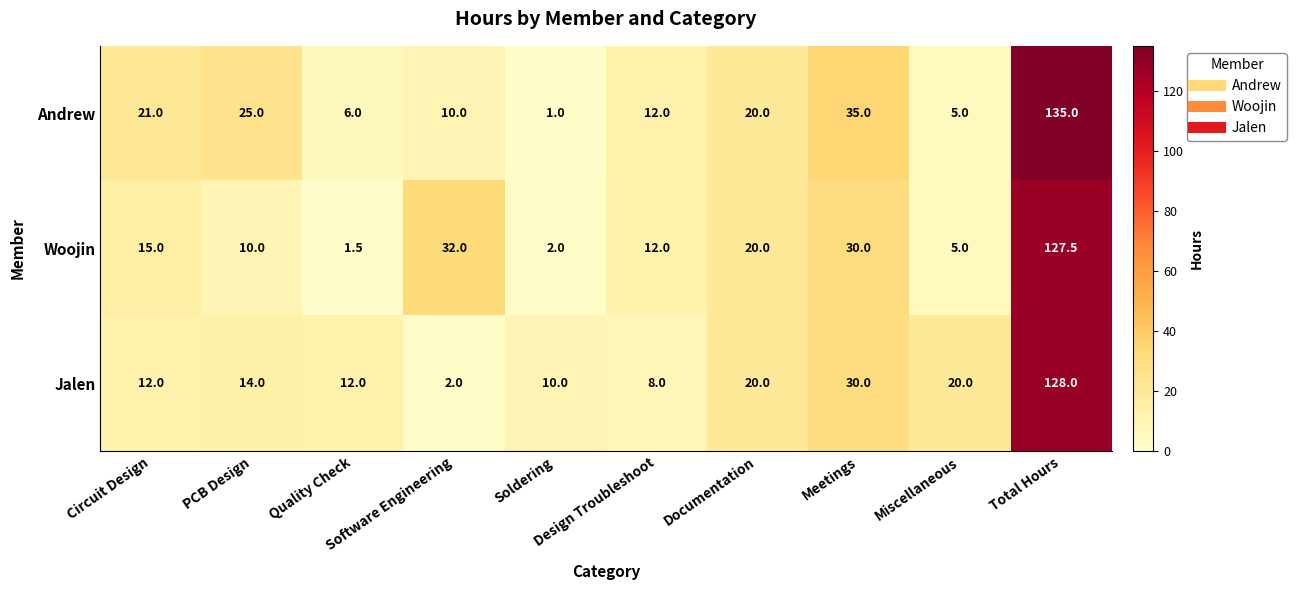

Rank the series by their maximum value, from highest to lowest.

Andrew, Jalen, Woojin